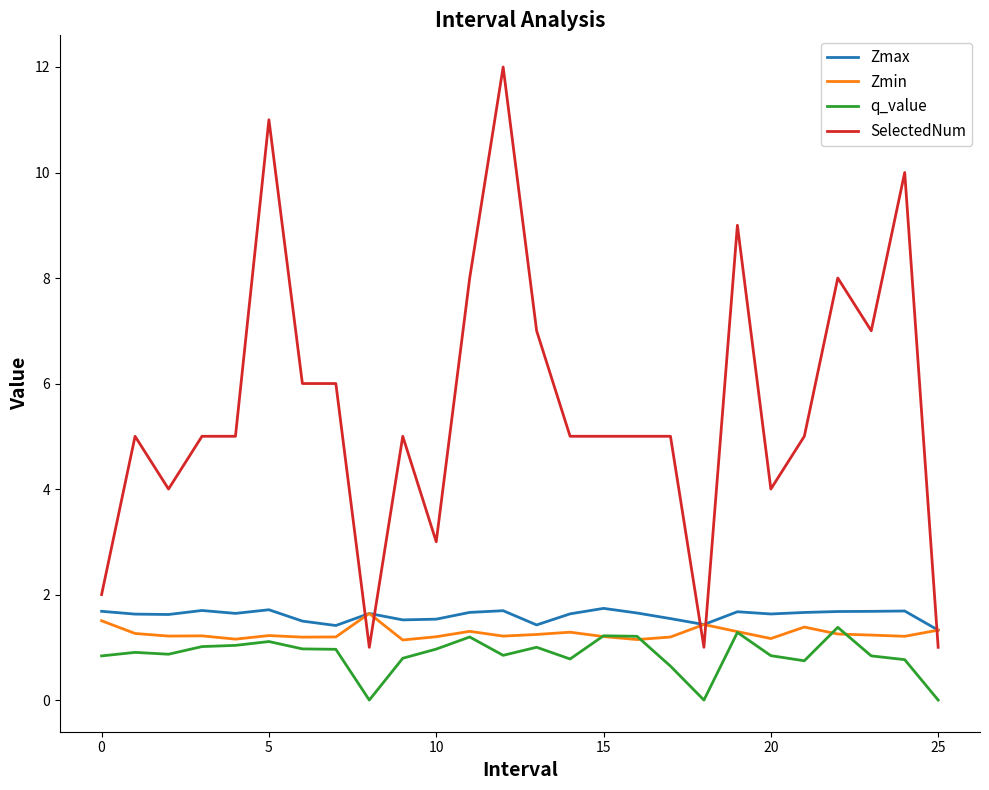

Which series has the largest total across all categories?

SelectedNum